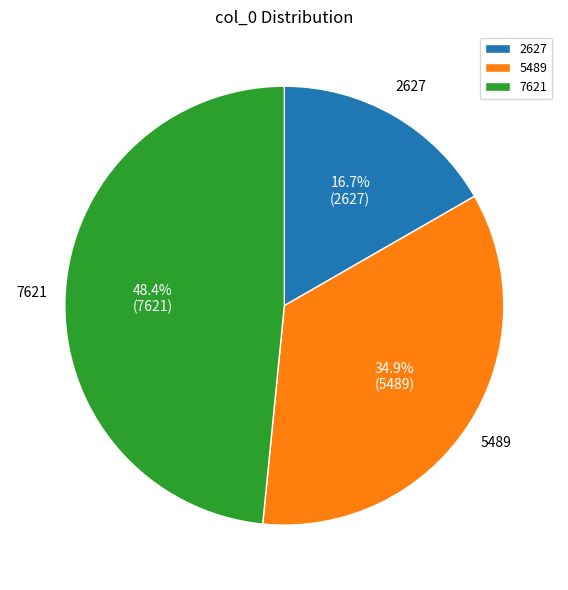

The 2627 slice represents 30% of the pie. True or false?

False